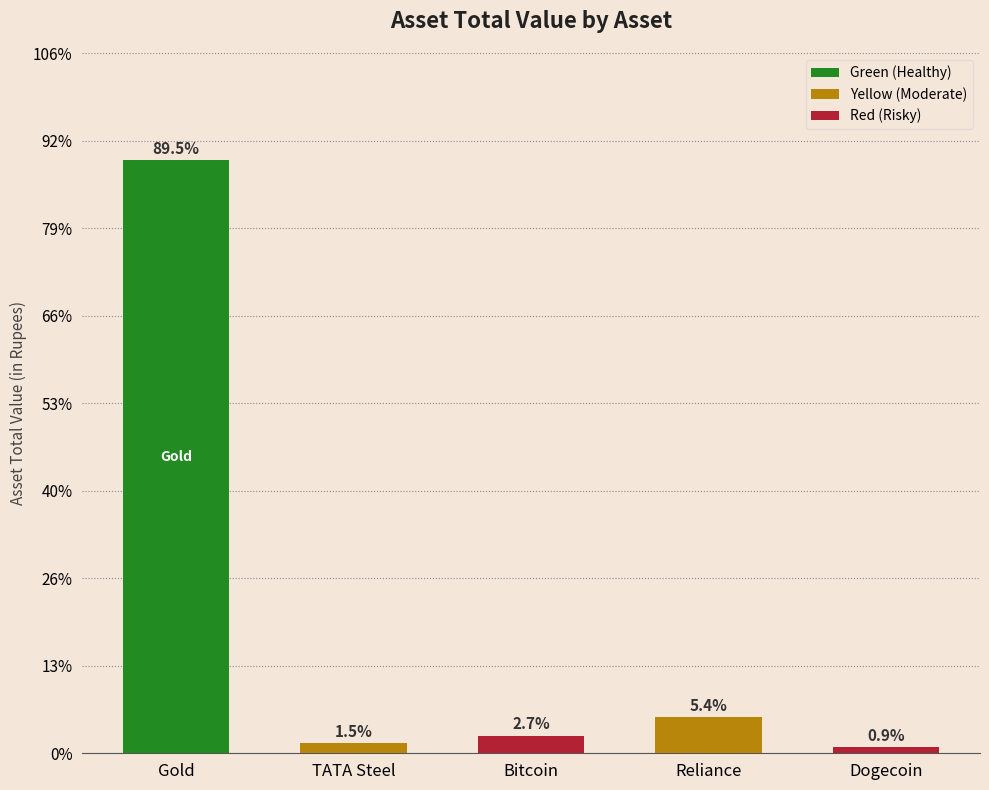

At which category does the chart reach its peak across all series?

Gold